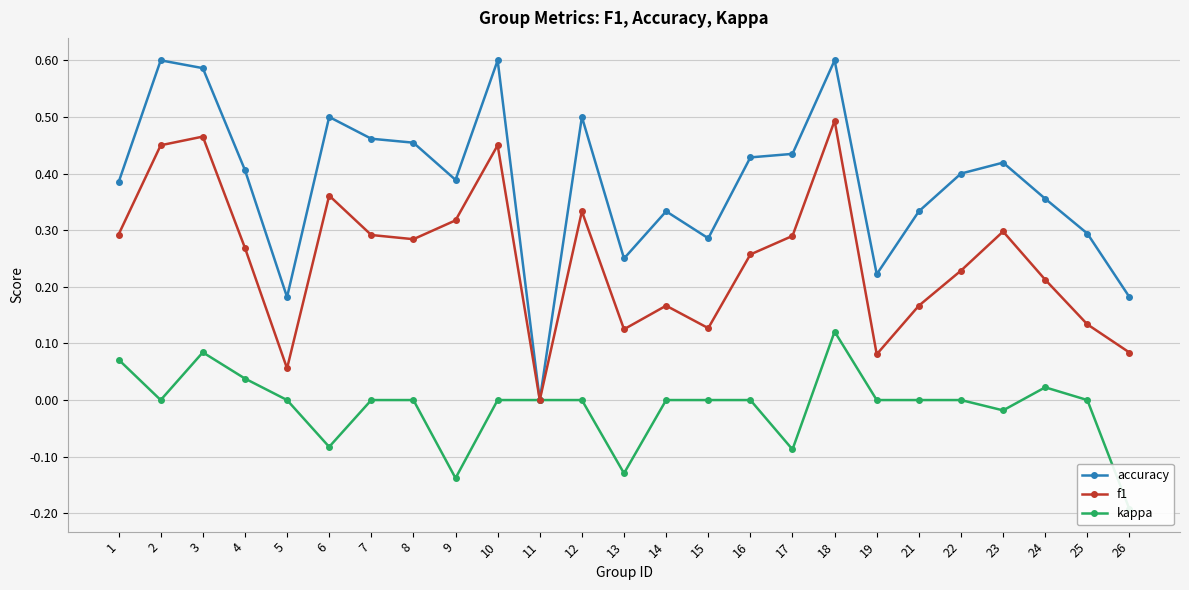

Reading left to right, what are all the values shown in this chart?

accuracy: 1=0.4	2=0.6	3=0.6	4=0.4	5=0.2	6=0.5	7=0.5	8=0.5	9=0.4	10=0.6	11=0.0	12=0.5	13=0.2	14=0.3	15=0.3	16=0.4	17=0.4	18=0.6	19=0.2	21=0.3	22=0.4	23=0.4	24=0.4	25=0.3	26=0.2
f1: 1=0.3	2=0.5	3=0.5	4=0.3	5=0.1	6=0.4	7=0.3	8=0.3	9=0.3	10=0.5	11=0.0	12=0.3	13=0.1	14=0.2	15=0.1	16=0.3	17=0.3	18=0.5	19=0.1	21=0.2	22=0.2	23=0.3	24=0.2	25=0.1	26=0.1
kappa: 1=0.1	2=0.0	3=0.1	4=0.0	5=0.0	6=-0.1	7=0.0	8=0.0	9=-0.1	10=0.0	11=0.0	12=0.0	13=-0.1	14=0.0	15=0.0	16=0.0	17=-0.1	18=0.1	19=0.0	21=0.0	22=0.0	23=-0.0	24=0.0	25=0.0	26=-0.2